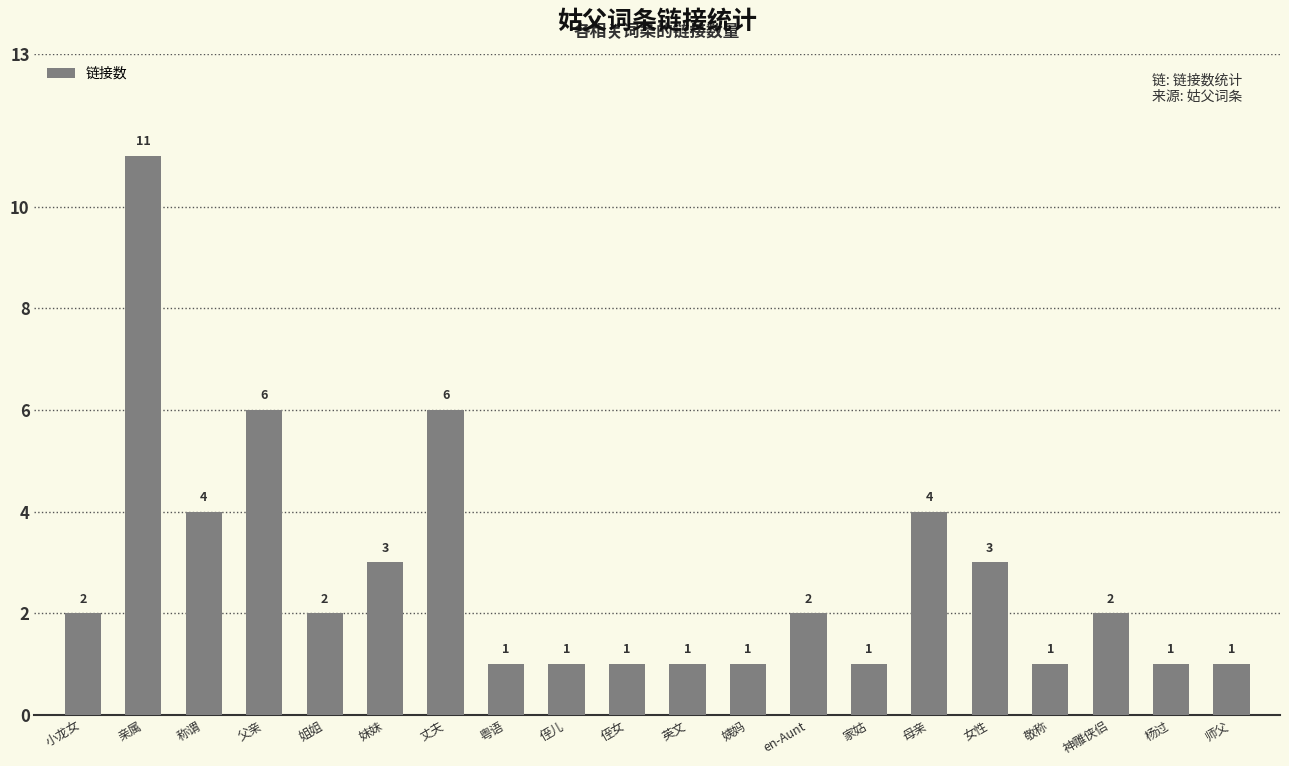

How many values are between 1 and 4?

17